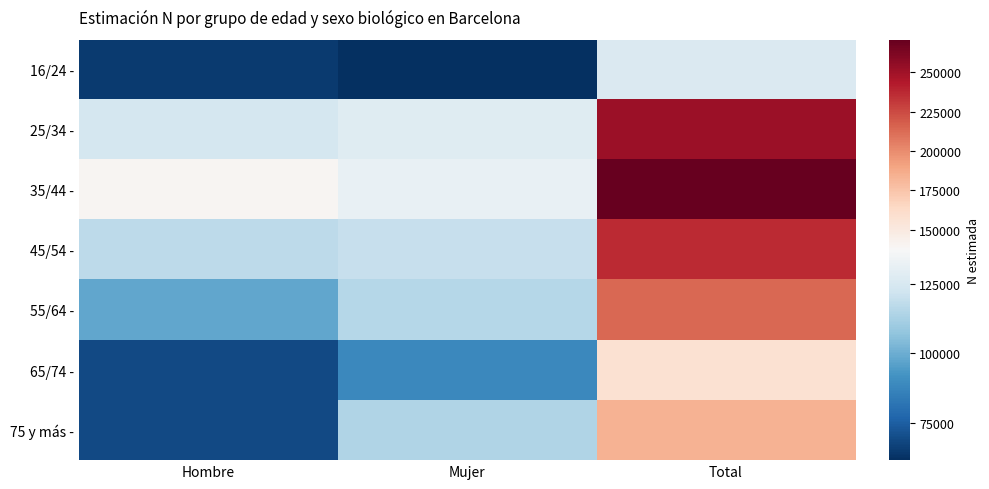

At which category is the sum across all series the highest?

Total